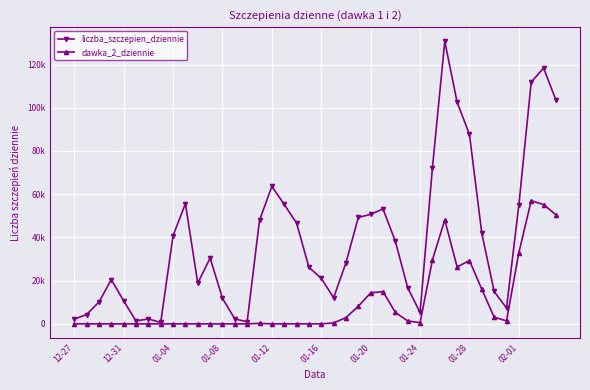

How many interior local peaks does the dawka_2_dziennie series have?

10